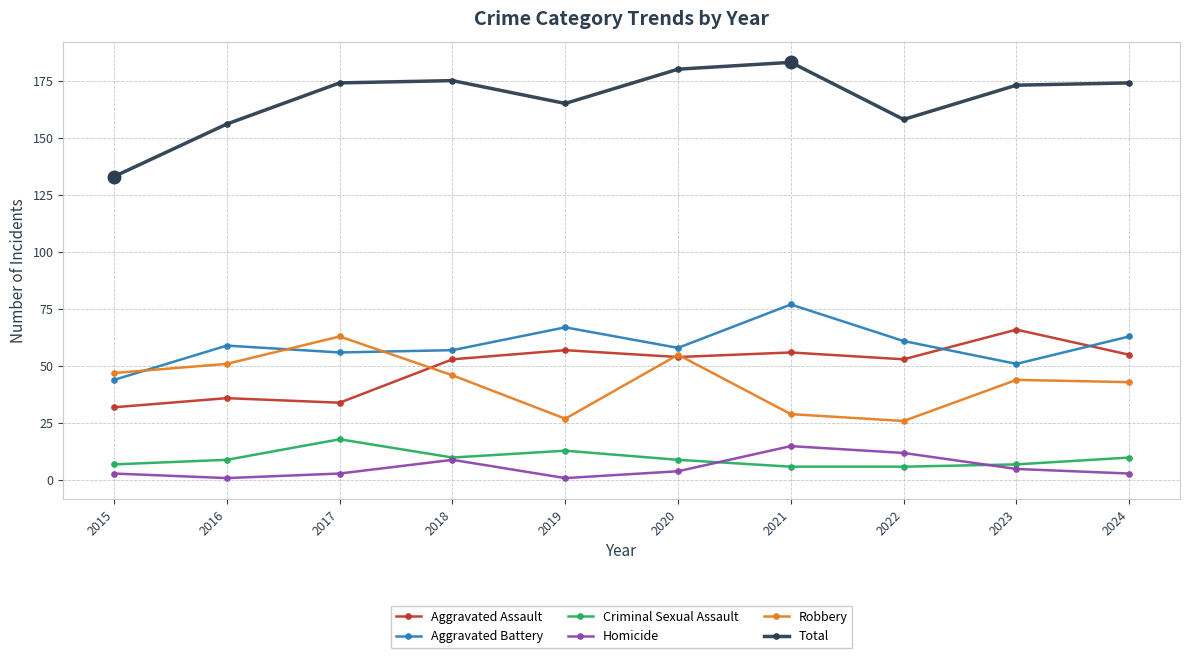

What value does the Aggravated Battery series have at 2021?

77